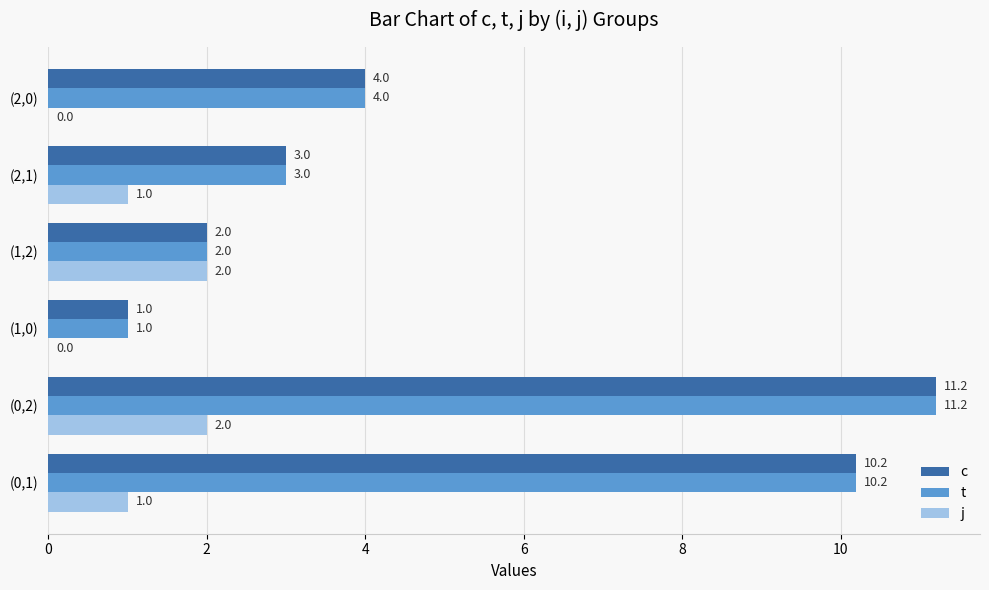

What is the total value across all series at (1,2)?

6.0